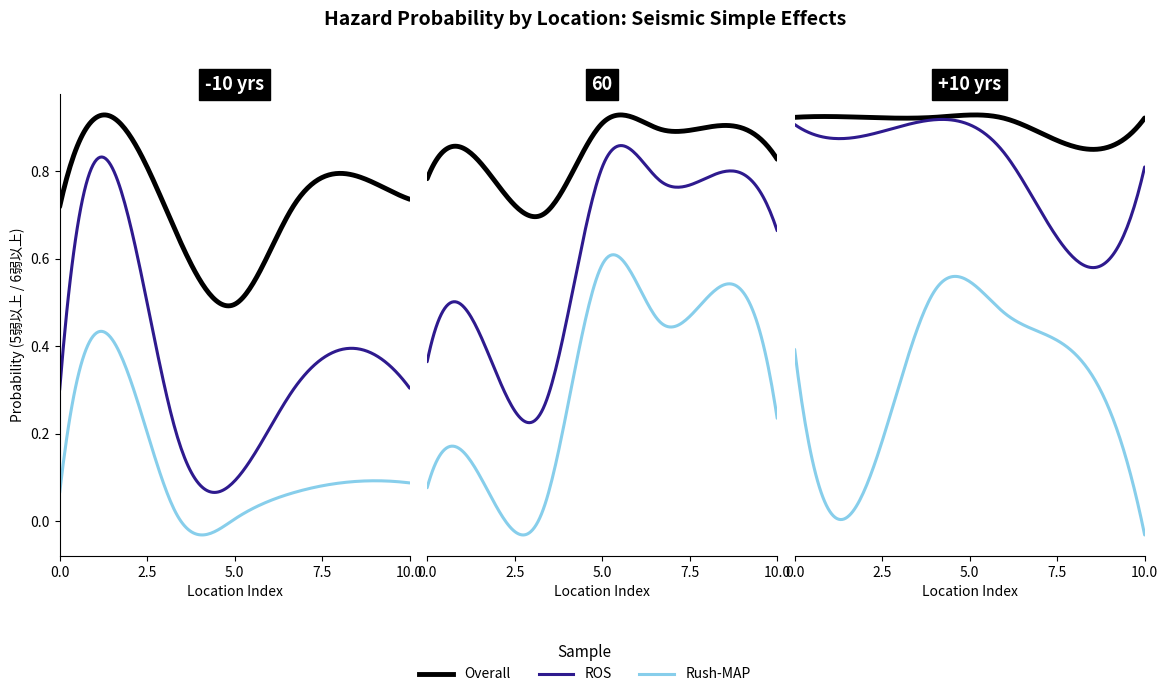

In ROS, how many points are higher than both neighbors (excluding endpoints)?

7